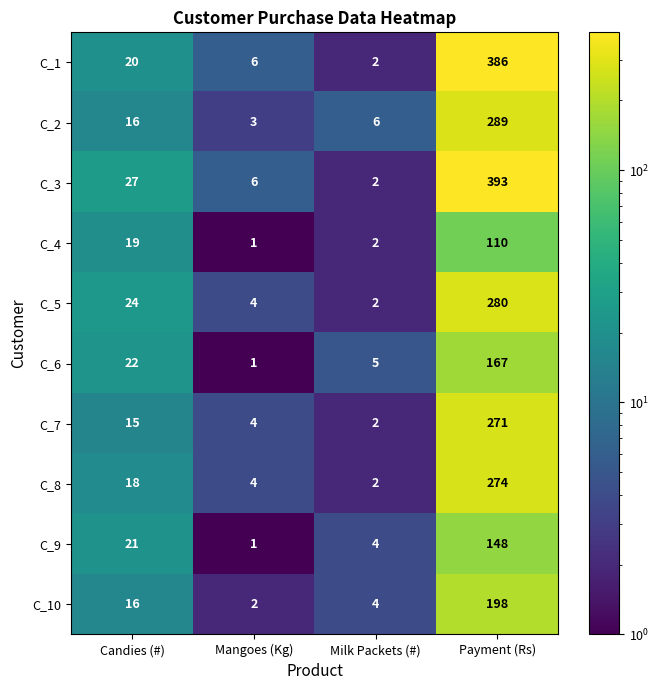

What is the greatest value displayed?

393